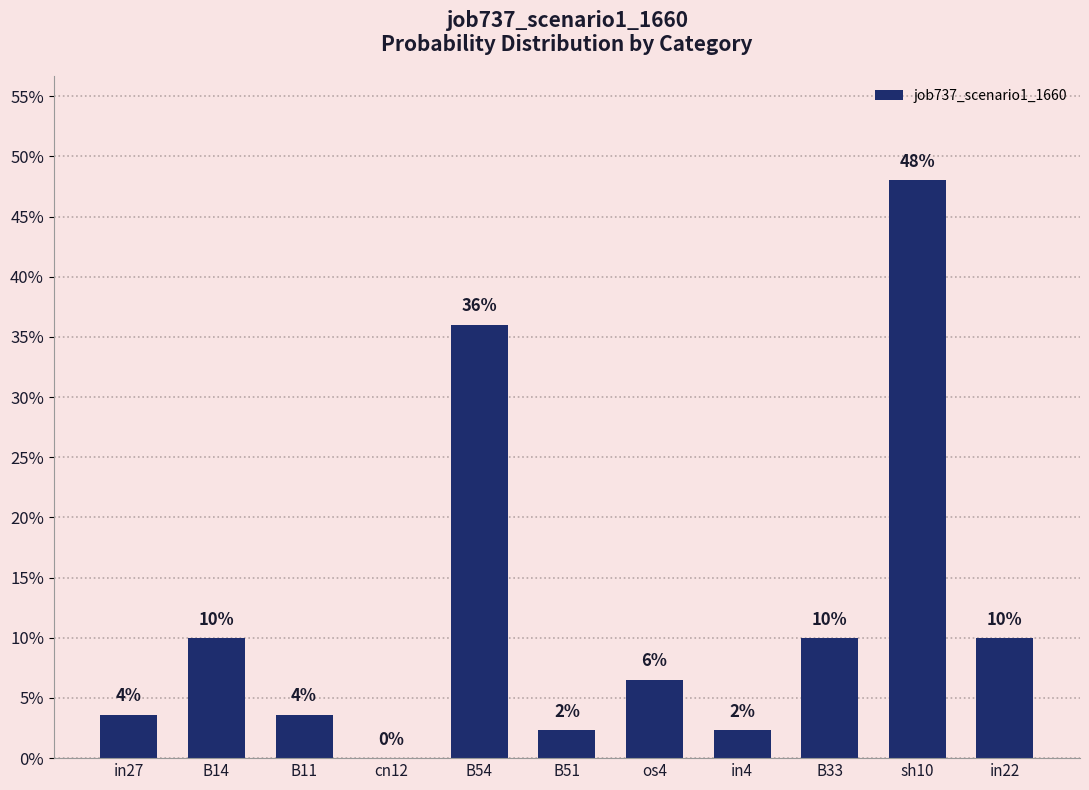

Are the bars horizontal?

No